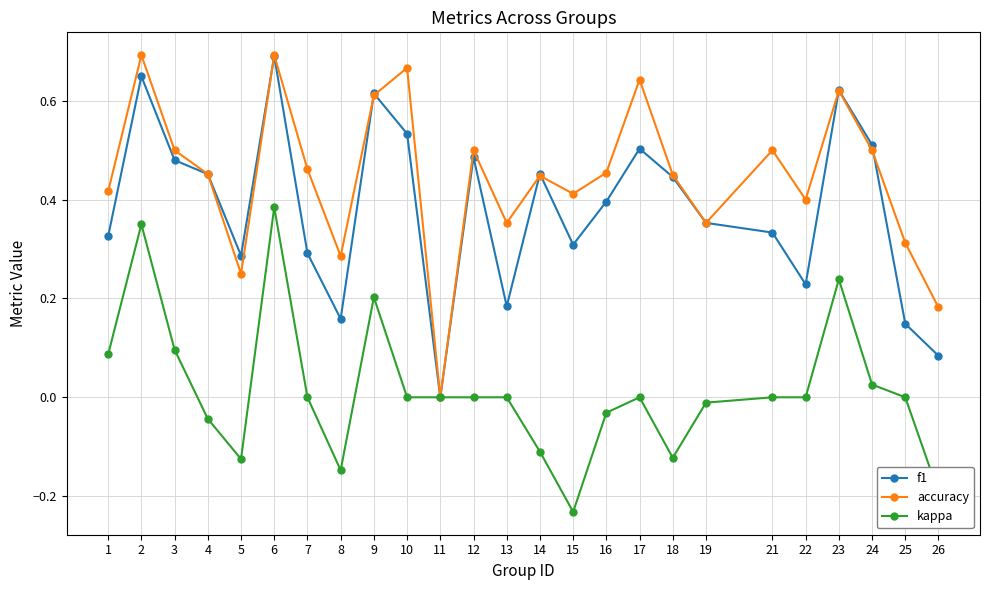

Which series has the widest spread of values?

accuracy